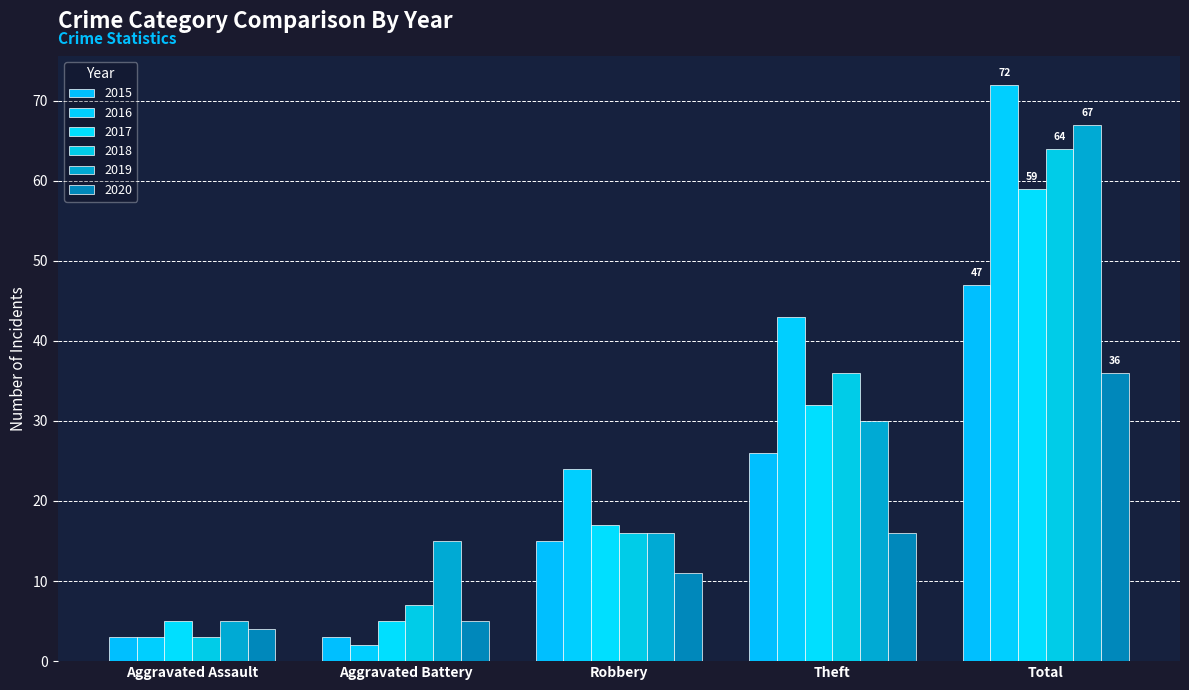

At how many categories does at least one series exceed 9?

4